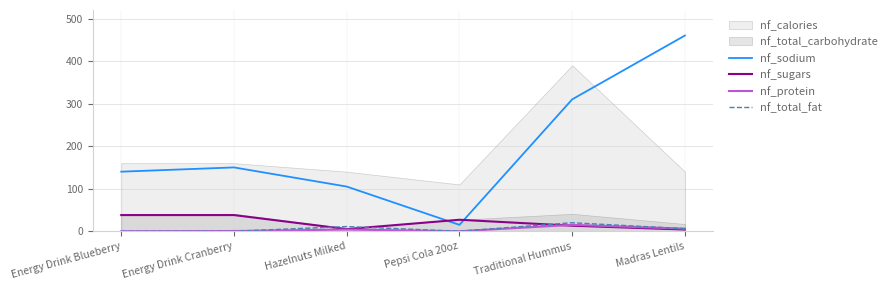

True or false: nf_sugars and nf_total_fat cross at least once.

True